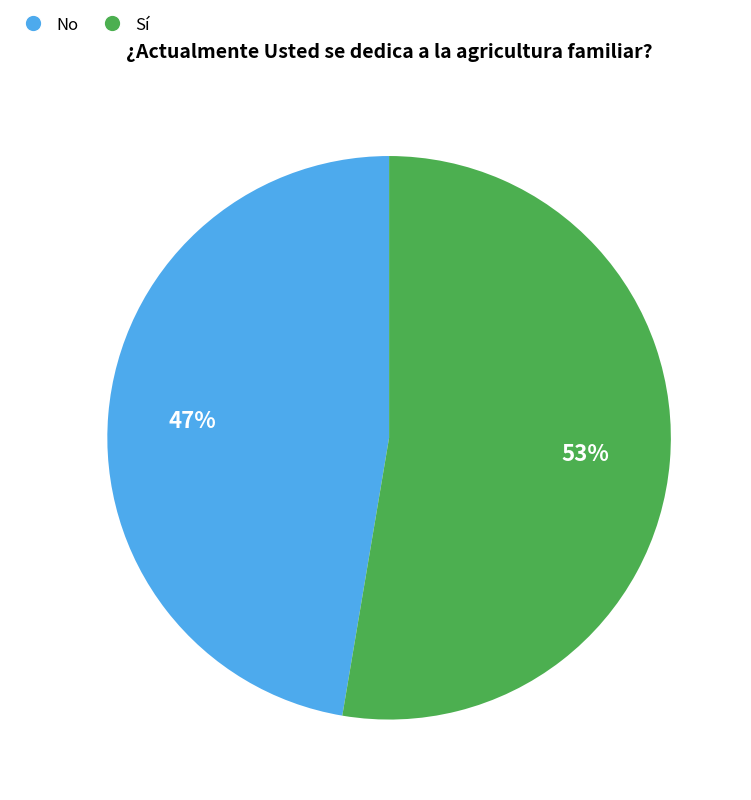

How many slices are in this pie chart?

2